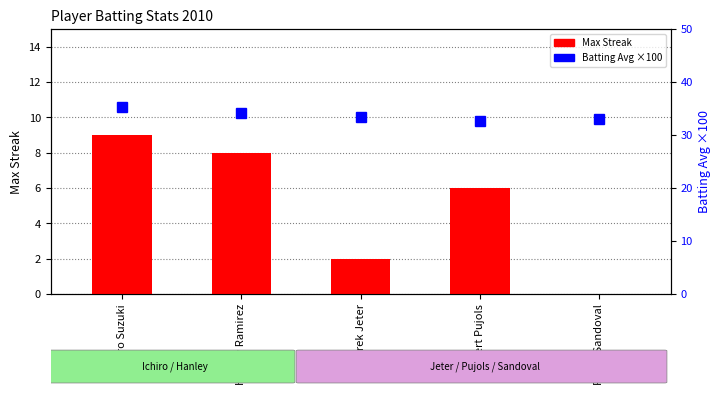

How many data points in Batting Avg (x100) are less than 33?

1